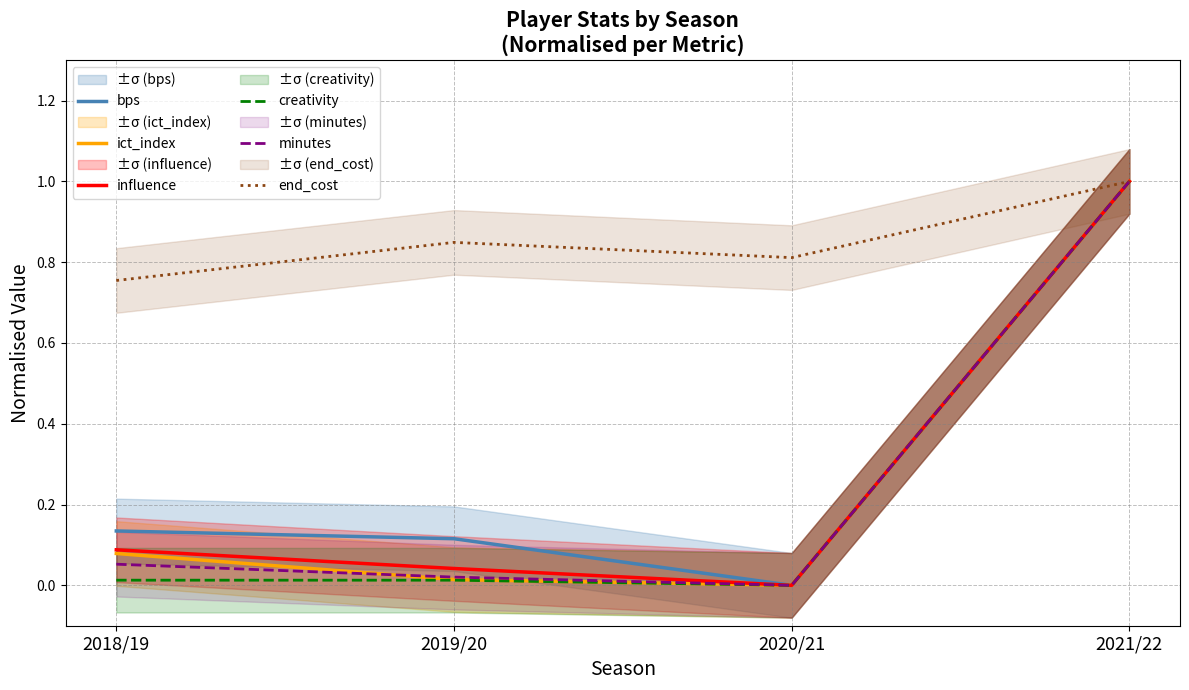

What position from the left is 2021/22?

4